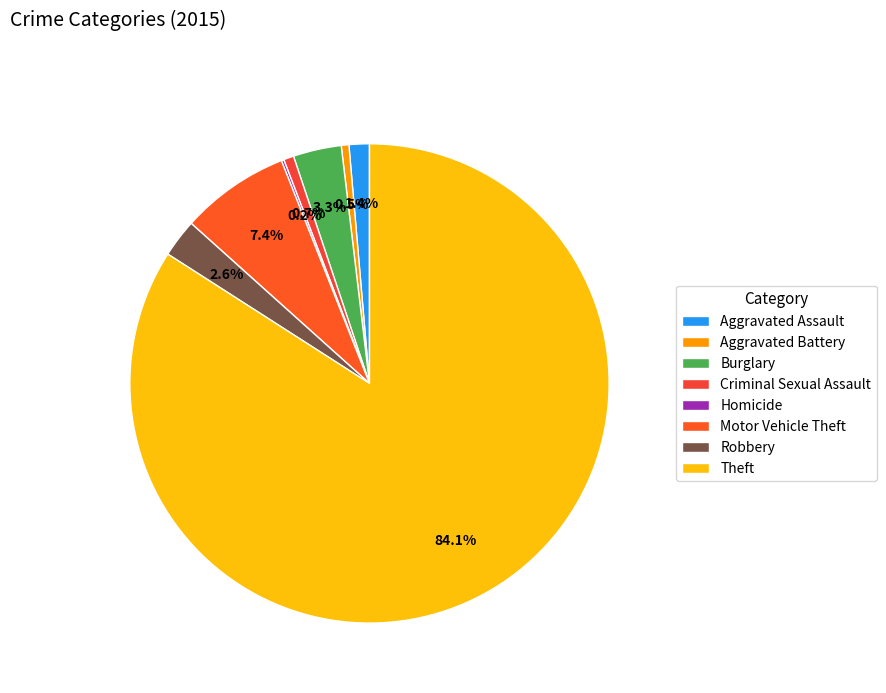

Is Theft the majority of the pie?

Yes